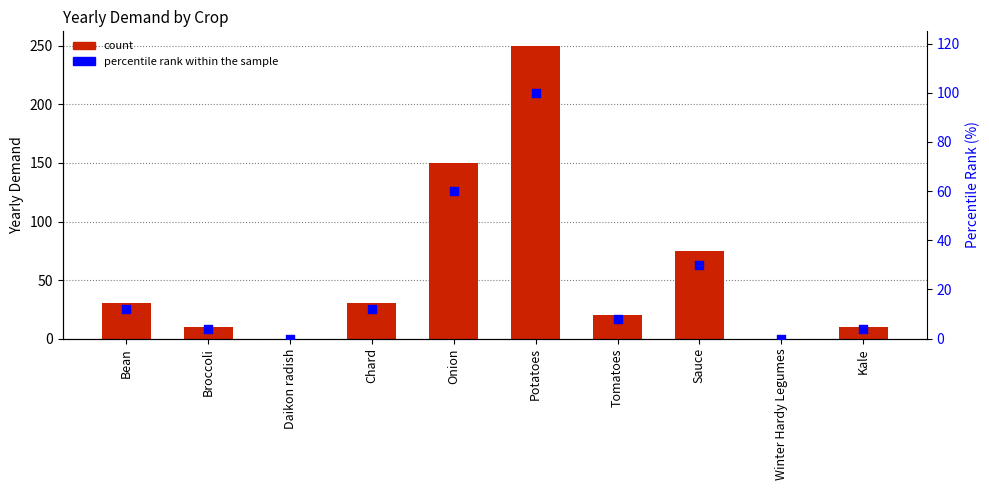

At how many categories does at least one series exceed 184?

1